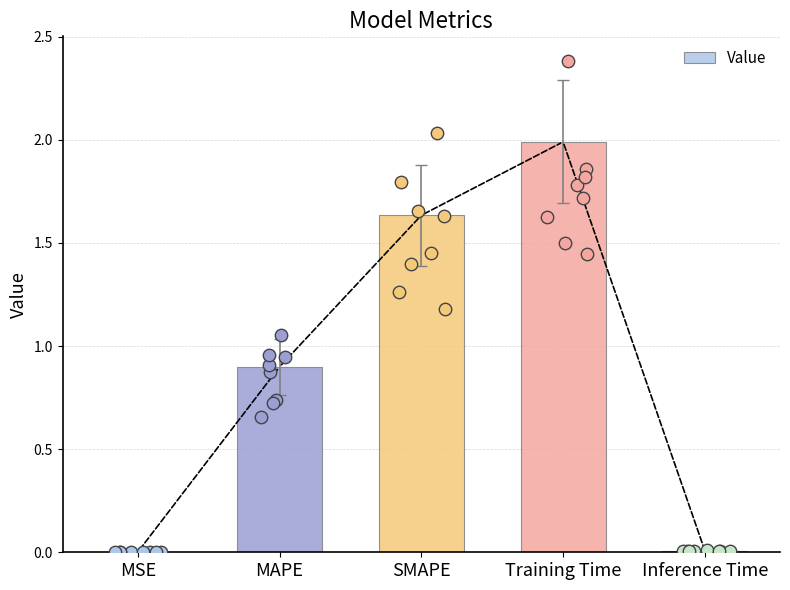

What is the change in value from MAPE to Inference Time?

-0.9